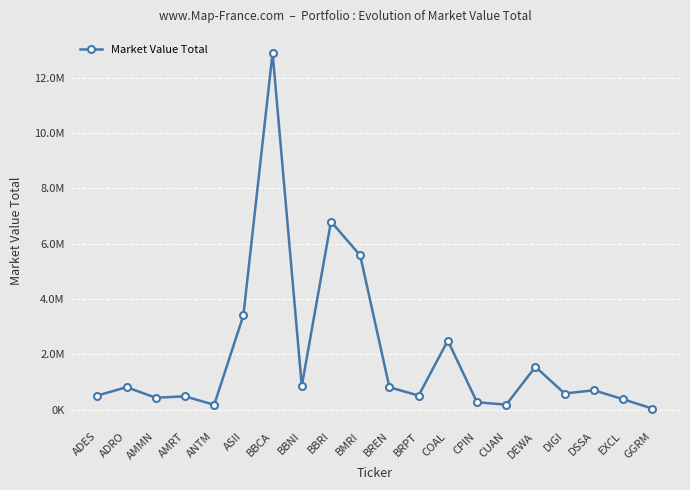

What is the difference between the maximum and minimum values?

12865172.0